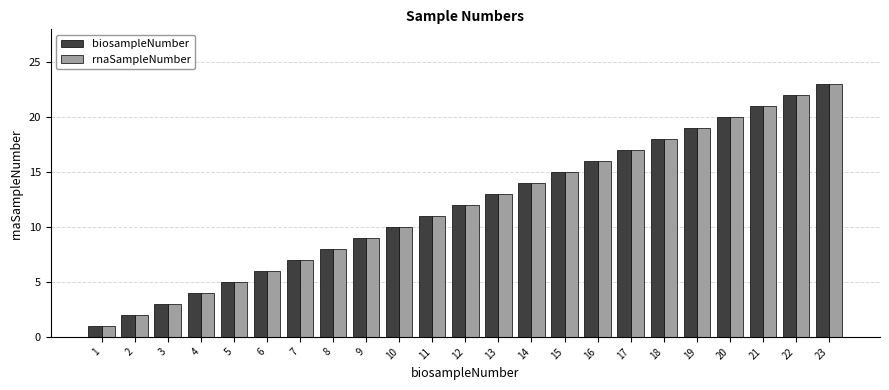

What is the sum of all biosampleNumber values?

276